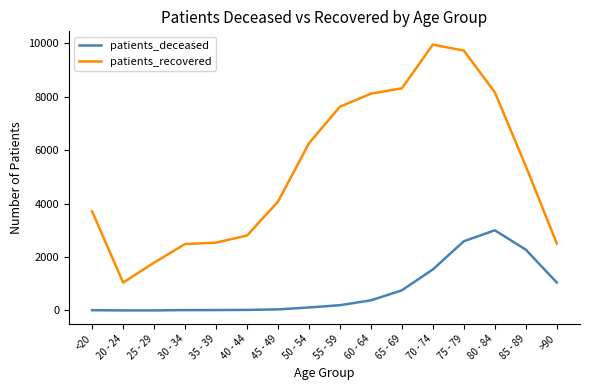

What is the difference between the highest and lowest values at 75 - 79?

7128